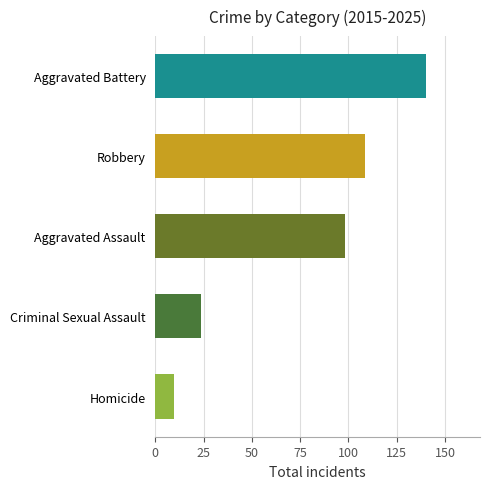

Read the value at Homicide.

9.5